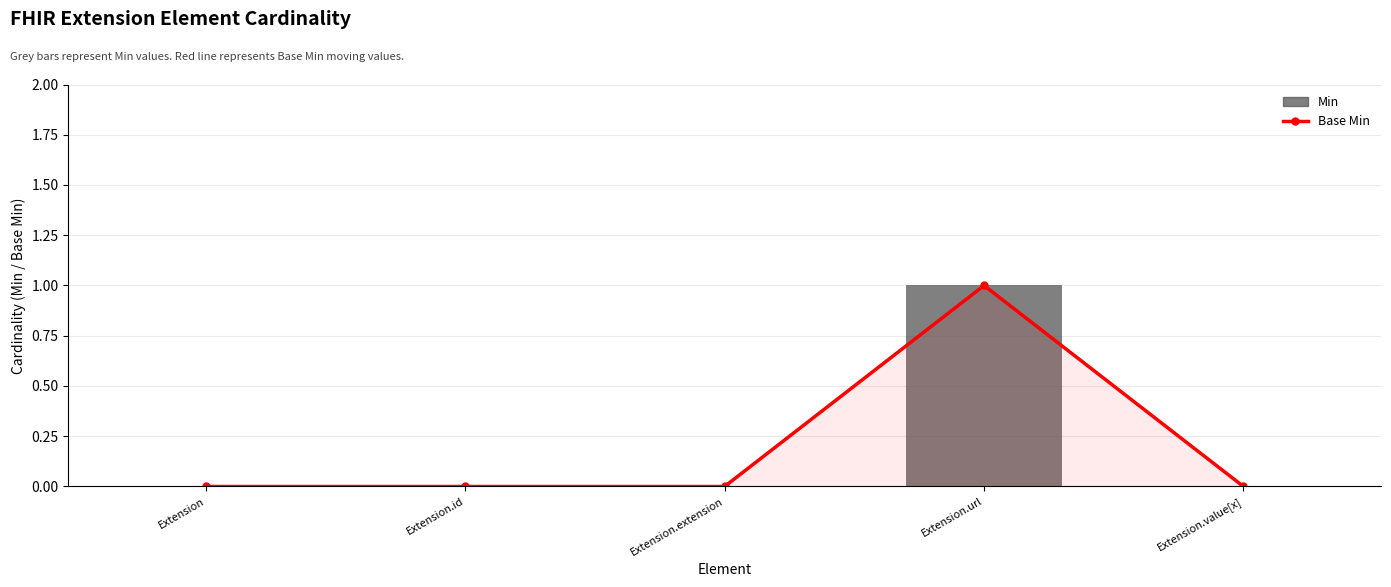

Which category has the highest value in the Base Min series?

Extension.url